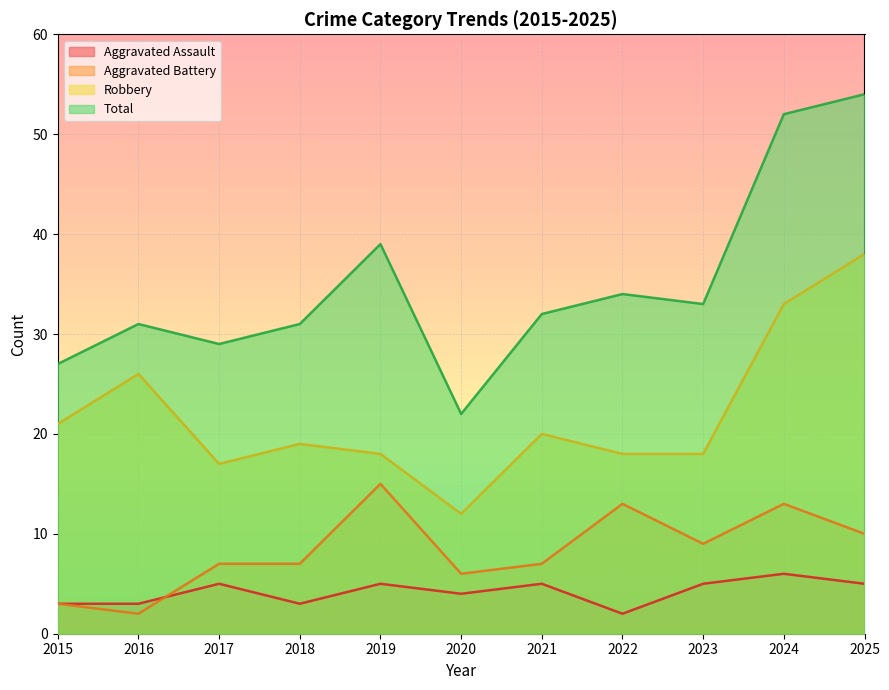

How many data points does each series have?

11